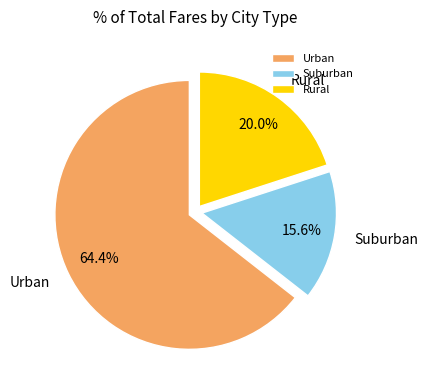

How many segments does this pie chart have?

3